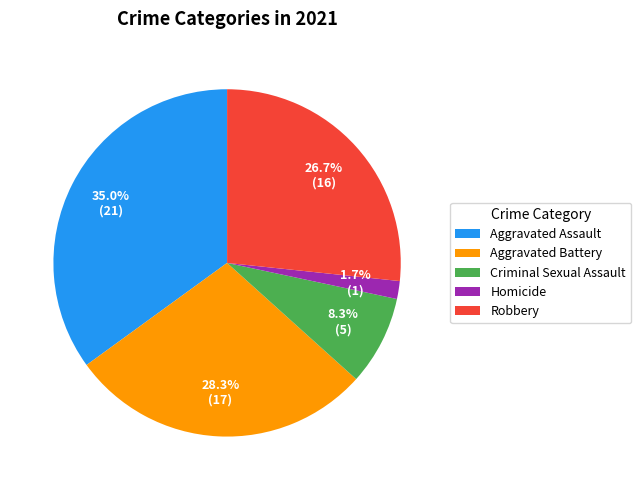

What percentage is the Aggravated Assault slice, to the nearest percent?

35%